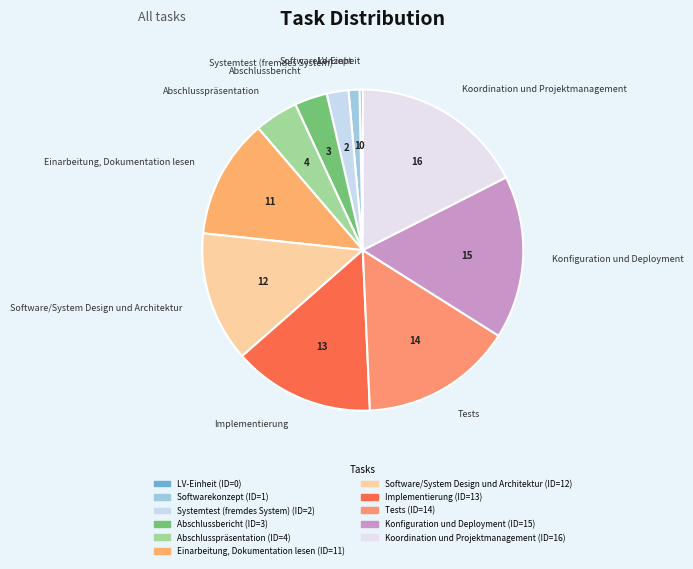

Which has a higher value, Abschlusspräsentation or Systemtest (fremdes System)?

Abschlusspräsentation